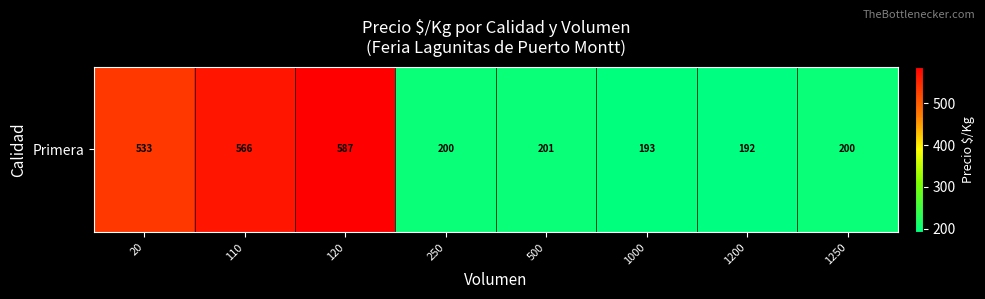

Reading left to right, what are all the values shown in this chart?

533.0	566.5	586.8	200.0	200.9	193.3	191.8	200.0